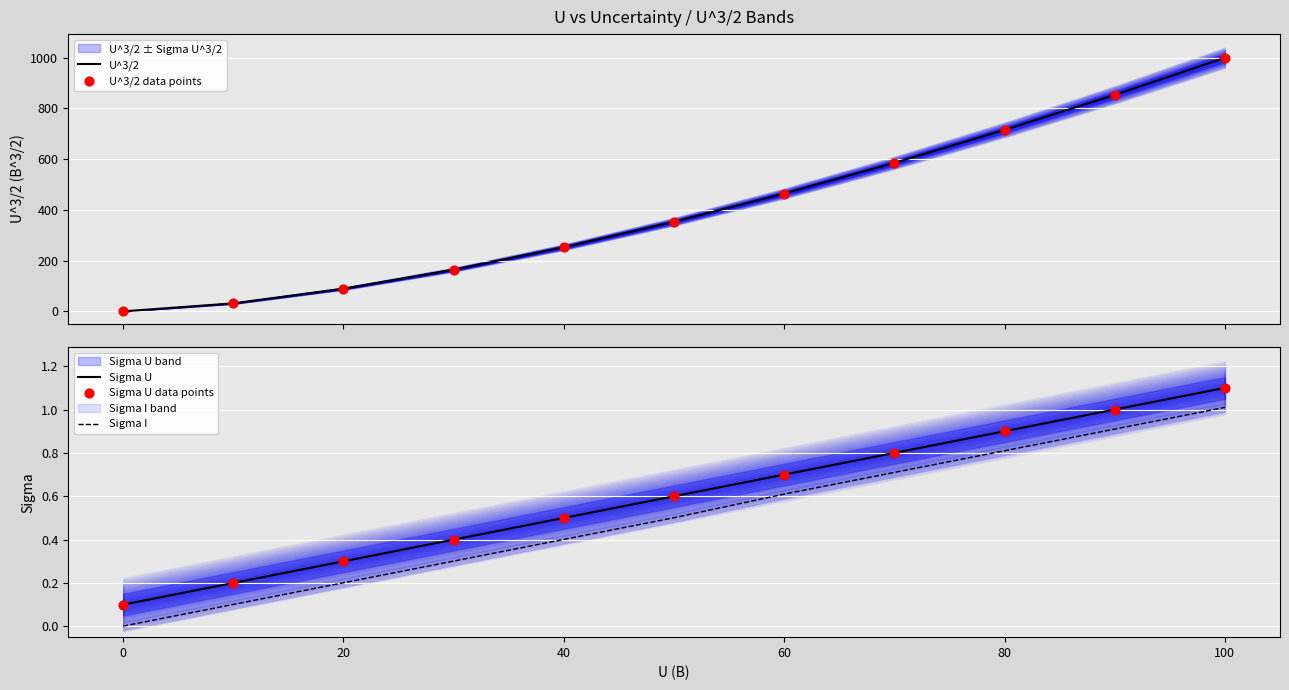

Which series has the largest total across all categories?

U^3/2